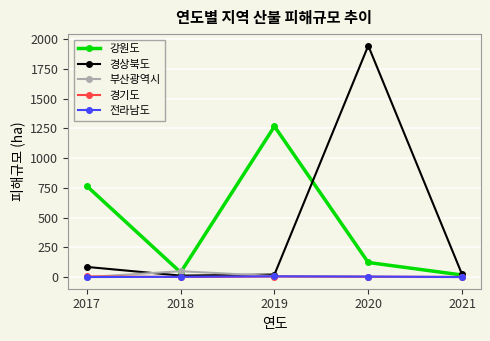

At how many categories does at least one series exceed 1011?

2